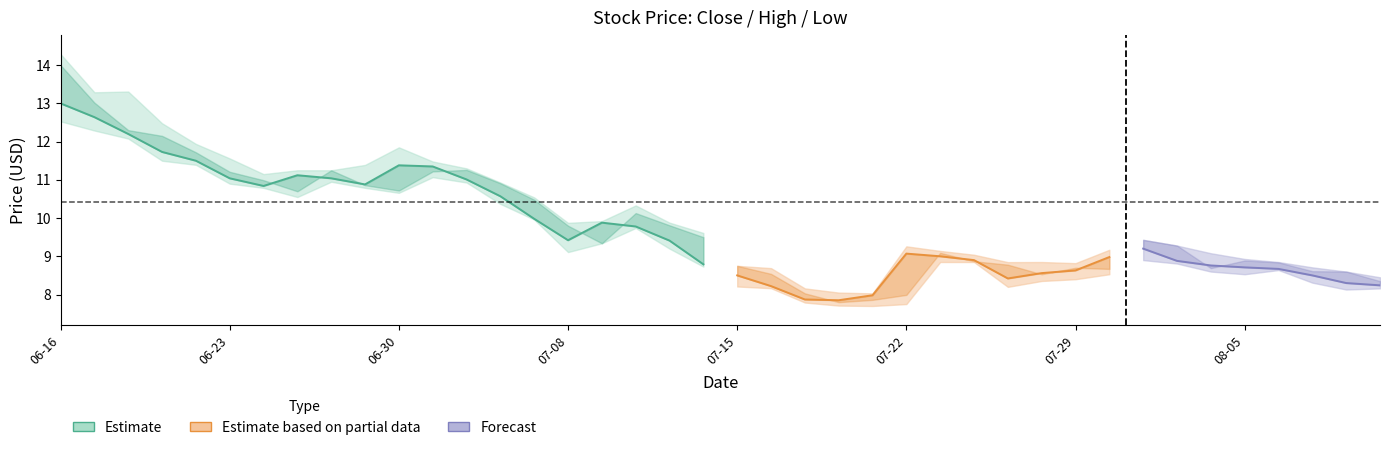

The value of high at 12 is 20.1. True or false?

False